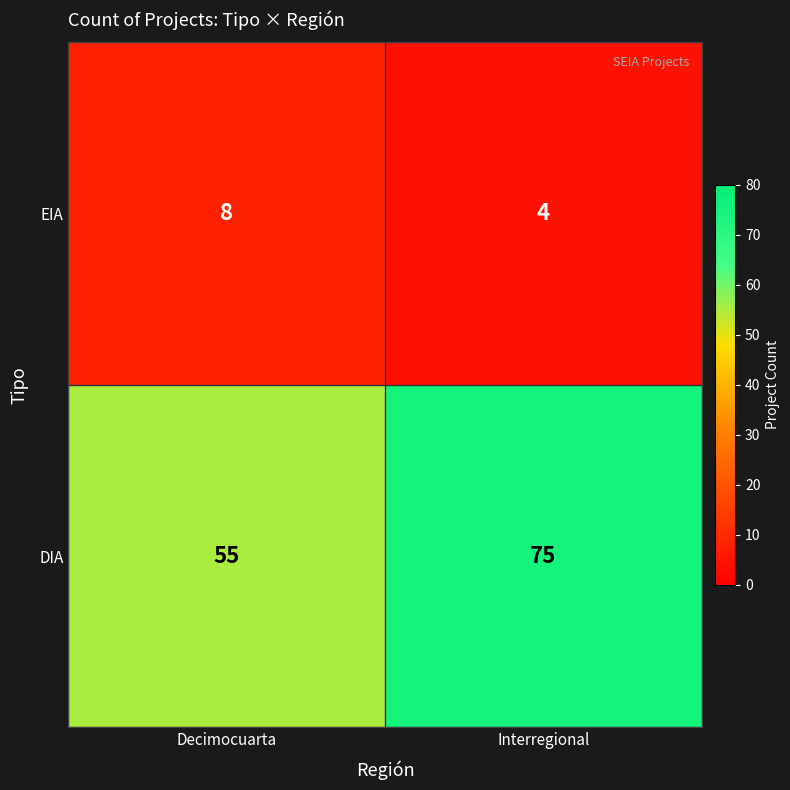

What is the approximate value of DIA at Interregional, to the nearest 5?

75